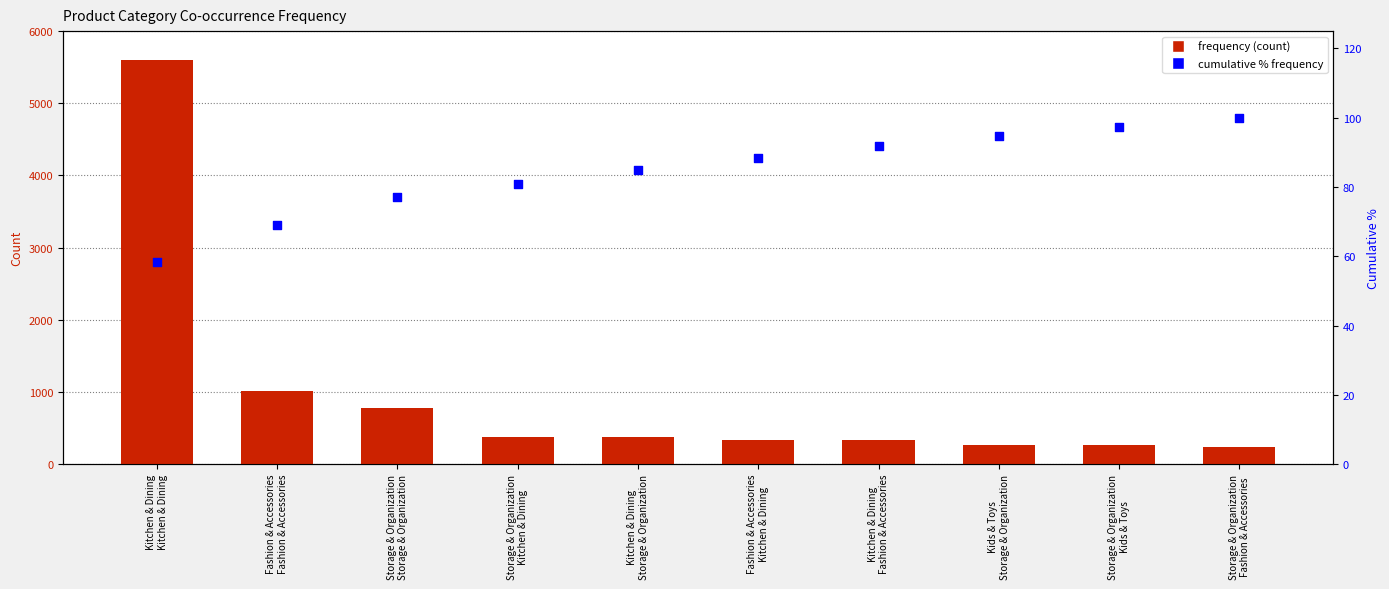

Which series has the widest spread of Y values?

frequency